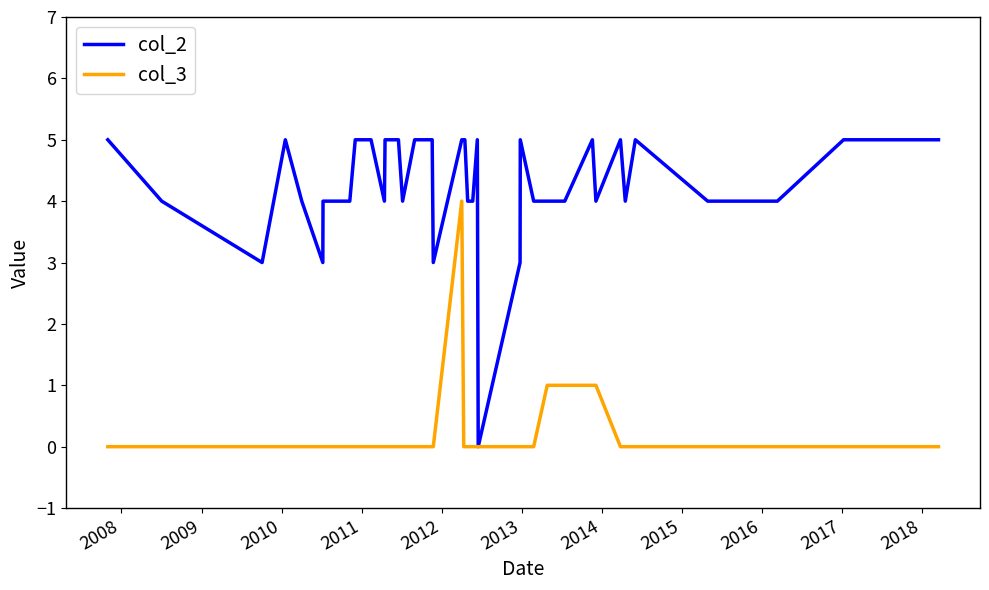

Which series has the widest spread of values?

col_2